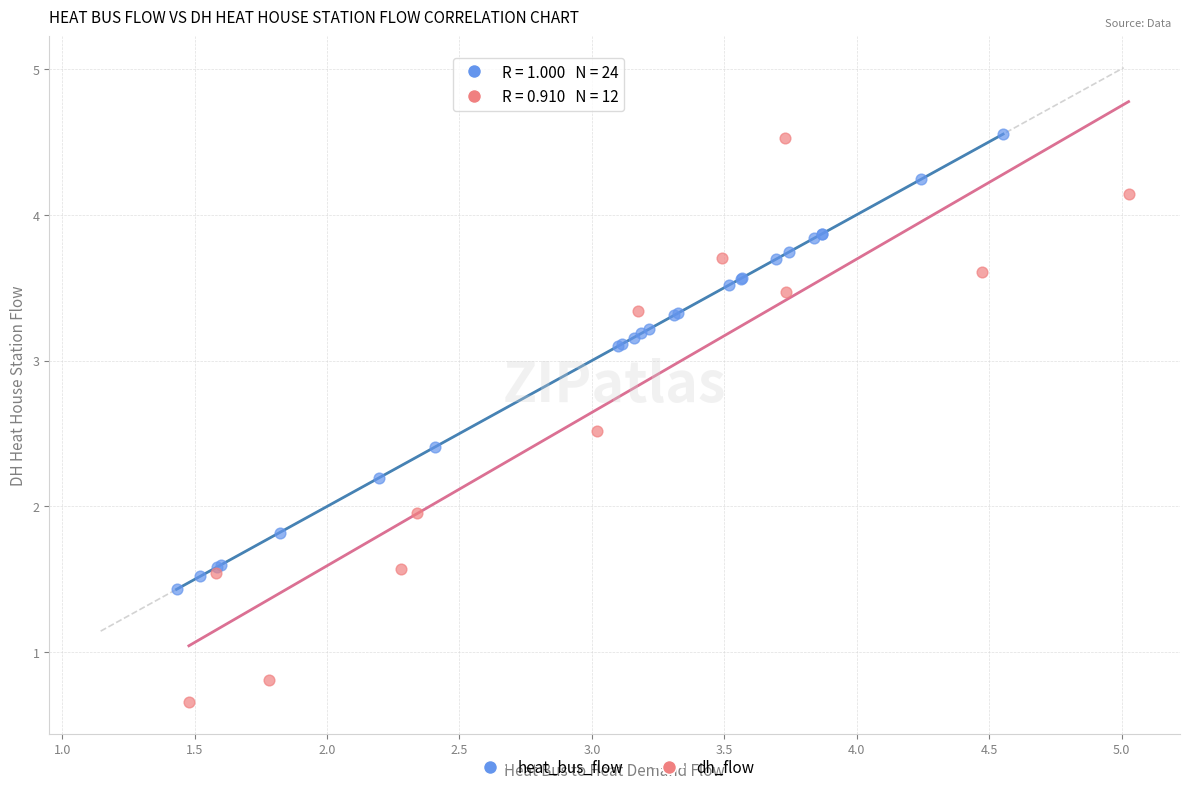

Which series reaches the minimum Y coordinate?

dh_flow